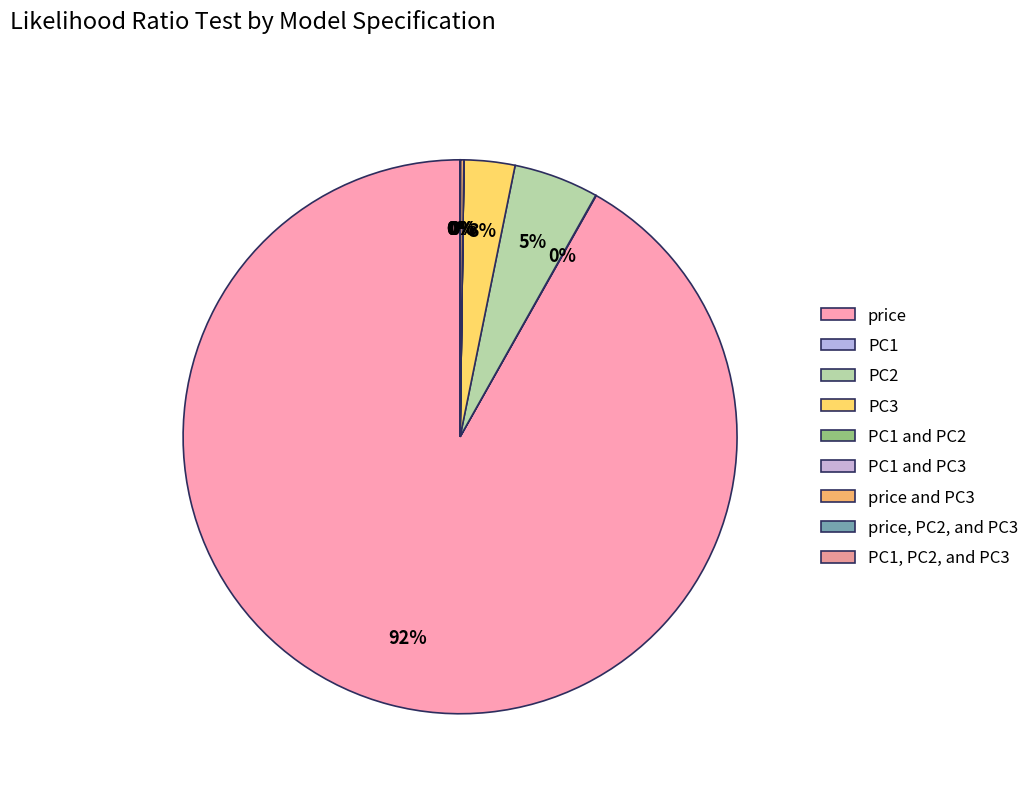

Which slice is the largest?

price